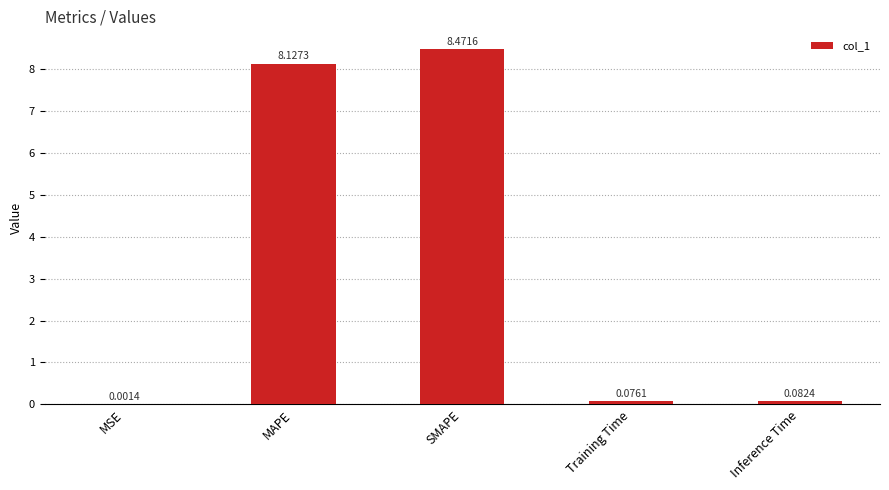

Between Inference Time and SMAPE, which is larger?

SMAPE